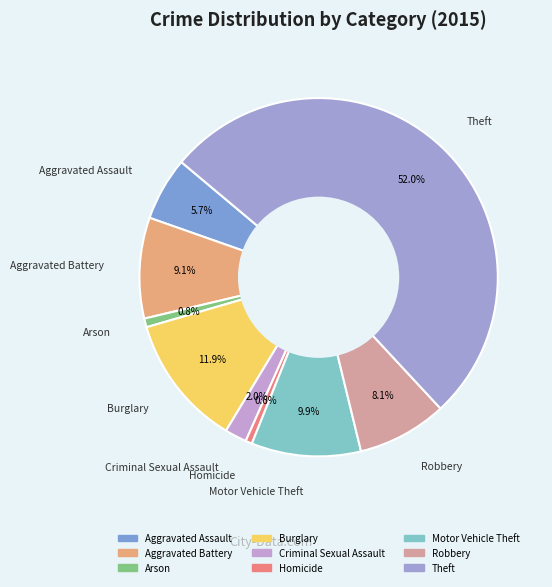

The Burglary slice represents 12% of the pie. True or false?

True